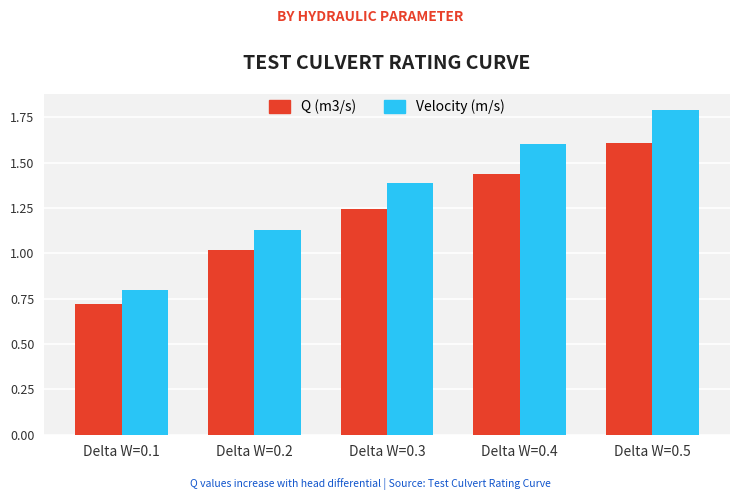

What is the sum of the Q (m3/s) values at Delta W=0.2 and Delta W=0.3?

2.3